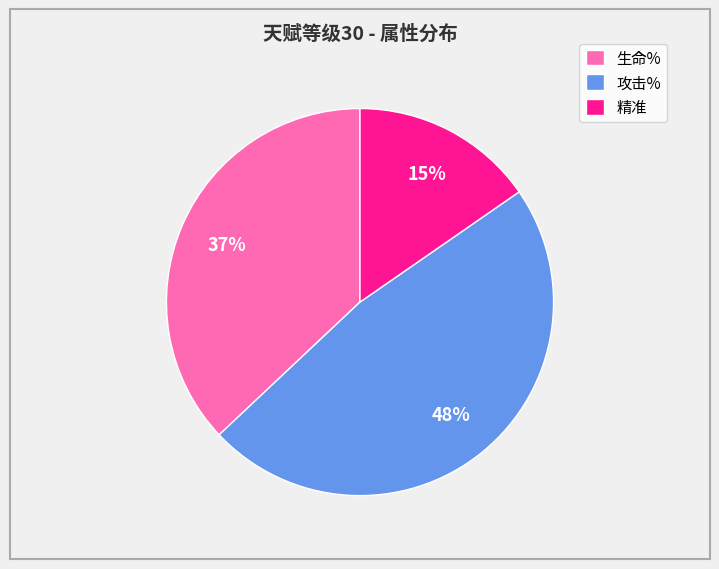

To the nearest percent, what is the combined percentage of 生命% and 精准?

52%